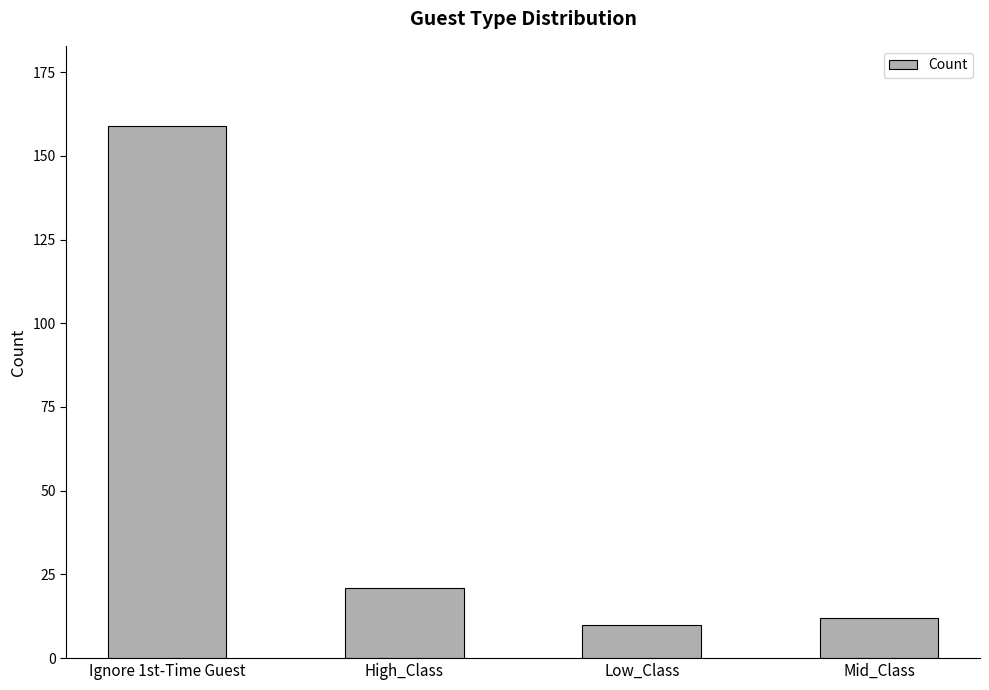

Reading right to left, extract all data points from this chart.

12	10	21	159